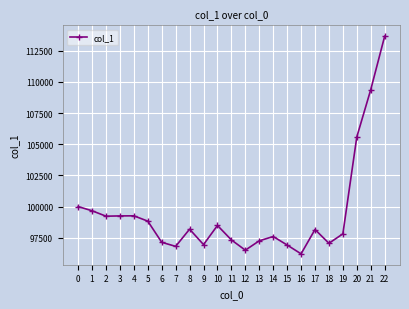

What is the maximum value shown in the chart?

113659.4